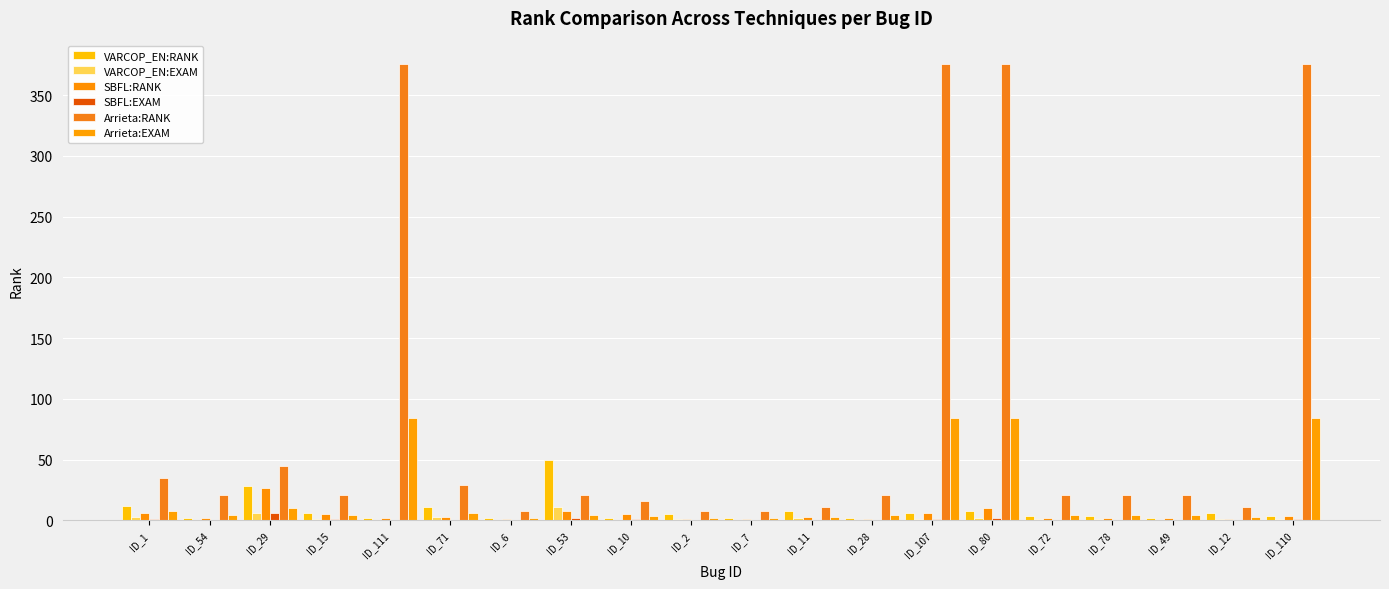

Are the bars grouped side by side (vs. stacked)?

Yes